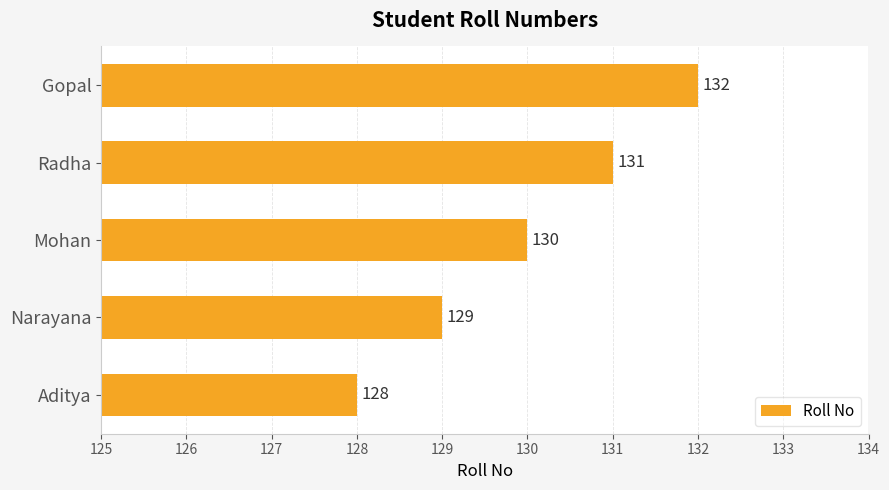

Does the chart contain stacked bars?

No